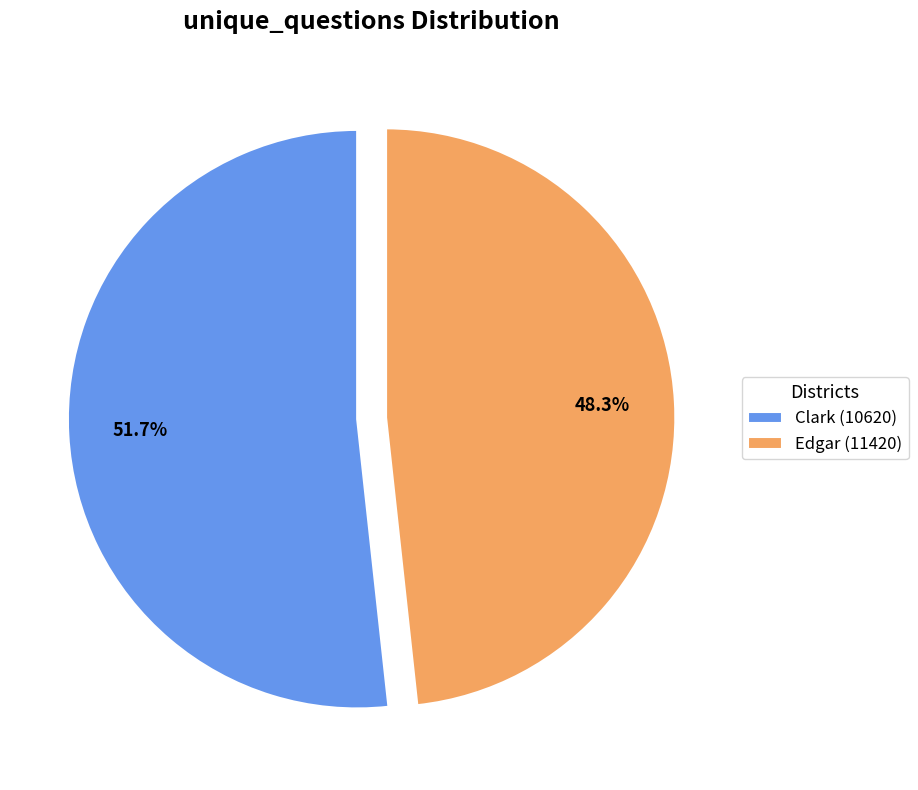

Rank the categories by value from highest to lowest.

Clark (10620), Edgar (11420)